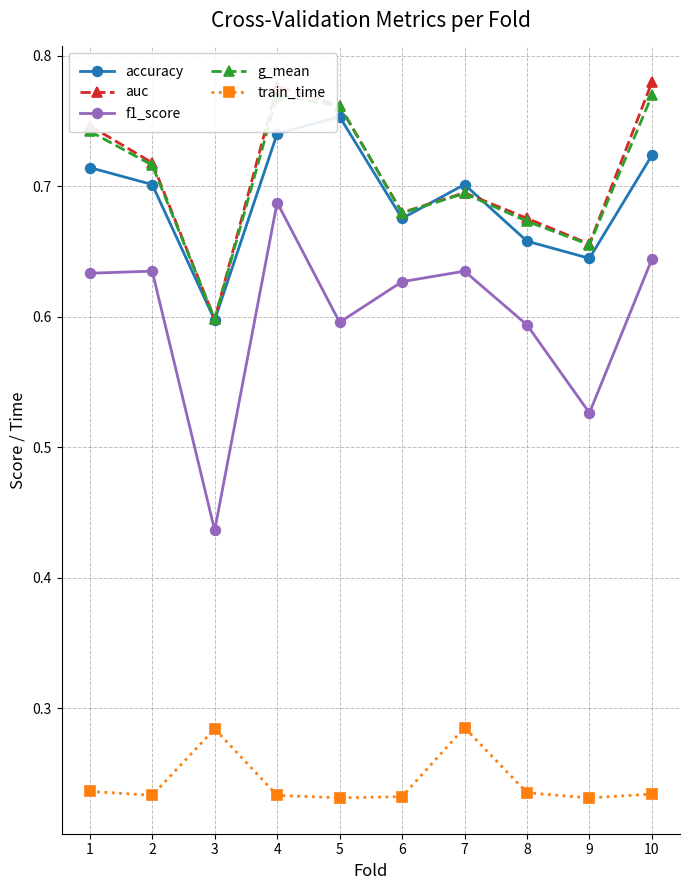

What is the sum of all train_time values?

2.4